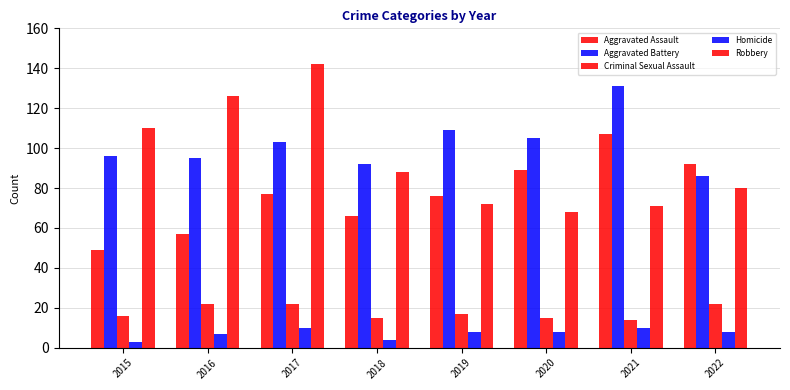

Reading left to right, transcribe all the data shown in this chart.

Aggravated Assault: 49	57	77	66	76	89	107	92
Aggravated Battery: 96	95	103	92	109	105	131	86
Criminal Sexual Assault: 16	22	22	15	17	15	14	22
Homicide: 3	7	10	4	8	8	10	8
Robbery: 110	126	142	88	72	68	71	80